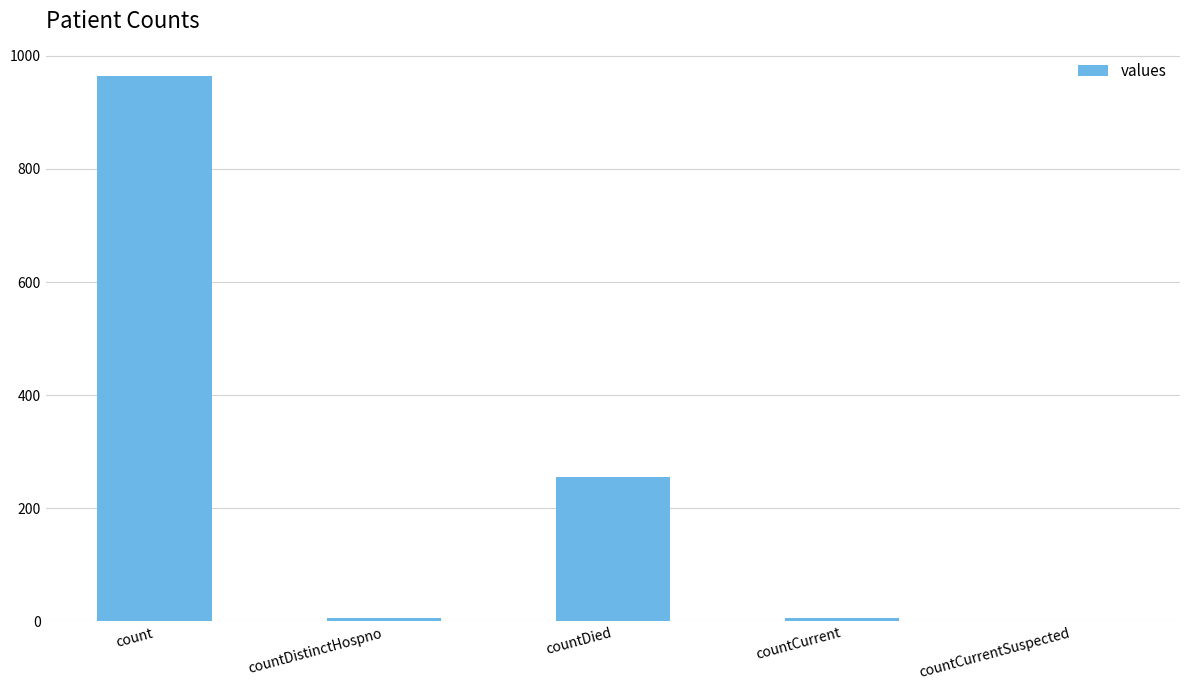

What is the approximate value at countDied?

256